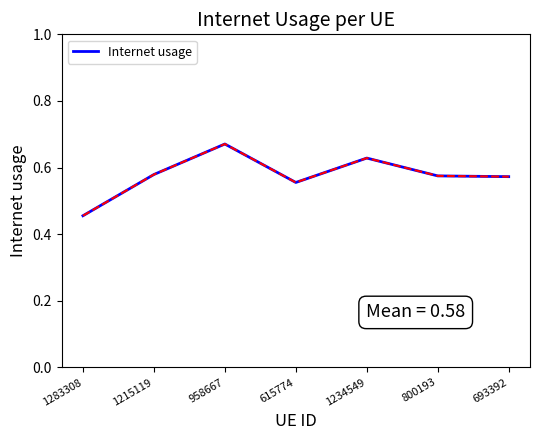

How many lines are shown in the chart?

1